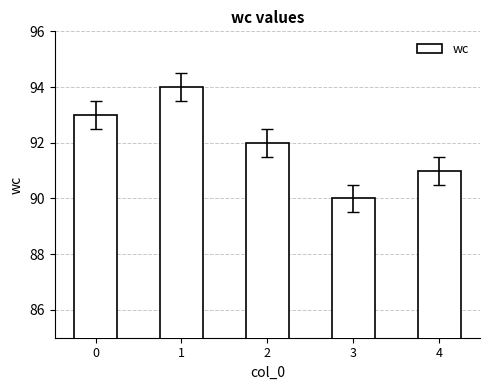

What is the minimum value shown in the chart?

90